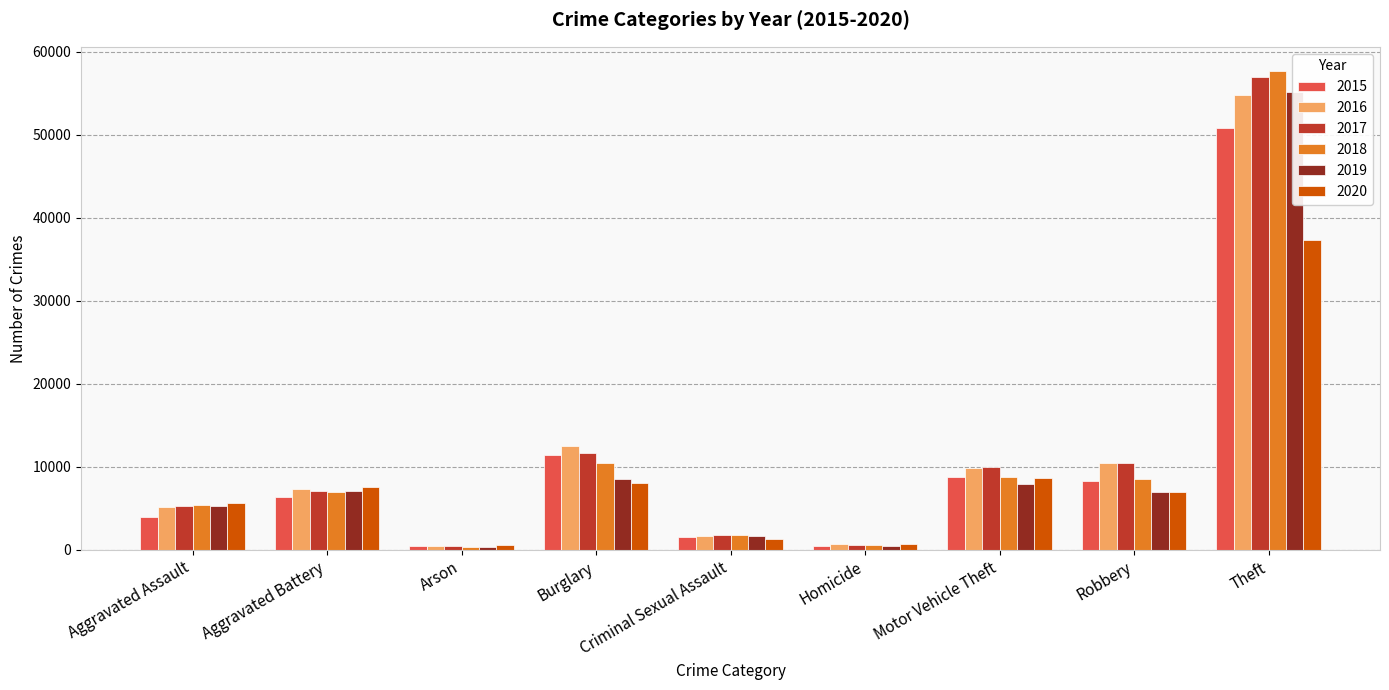

Rank the series by their maximum value, from lowest to highest.

2020, 2015, 2016, 2019, 2017, 2018